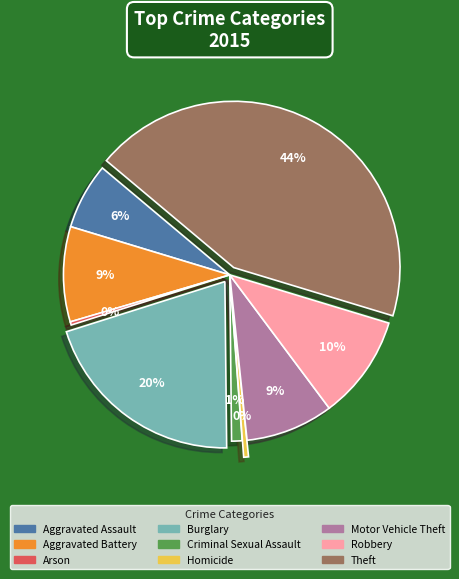

Approximately how many times larger is the value at Theft compared to Homicide?

92.7